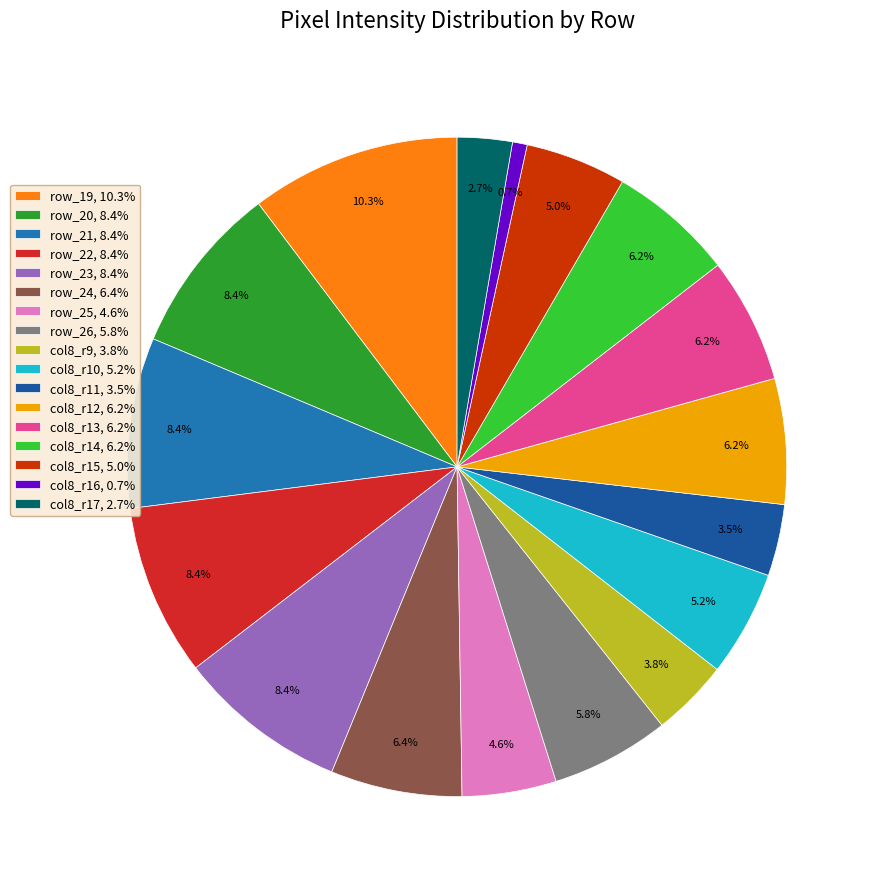

What is the largest slice in the pie chart?

row_19, 10.3%